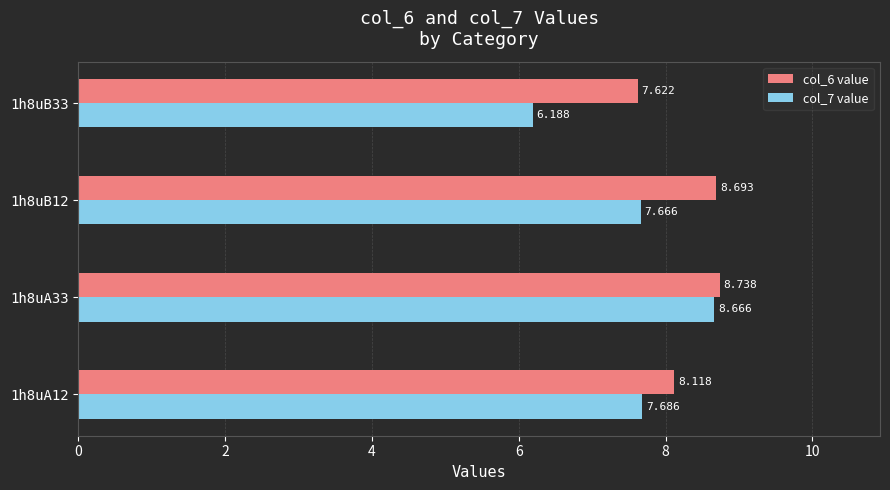

At which label is col_7 value closest to 7?

1h8uB12